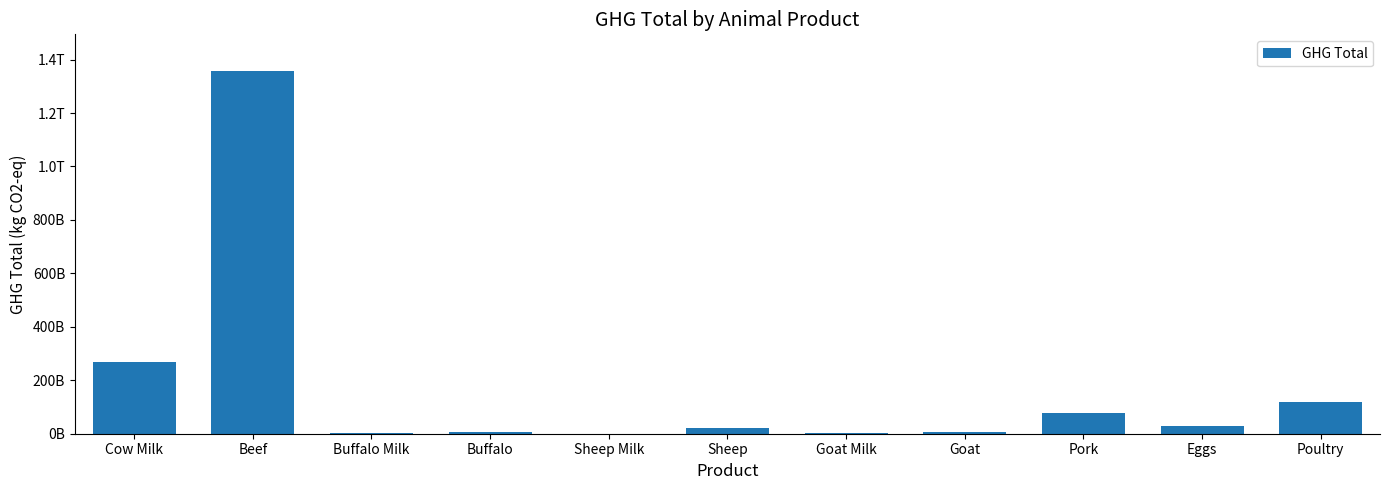

What is the value of the 7th bar from the left?

1834367122.3